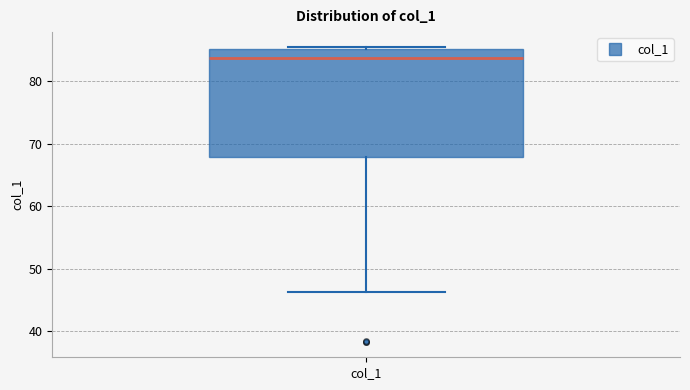

Read this box plot against the y-axis: the position of the median line, the range covered by the box, and the ends of both whiskers. The values are not printed on the chart, so give them approximately, as read against the axis.

median 84, box 68 to 85, whiskers 46 to 86